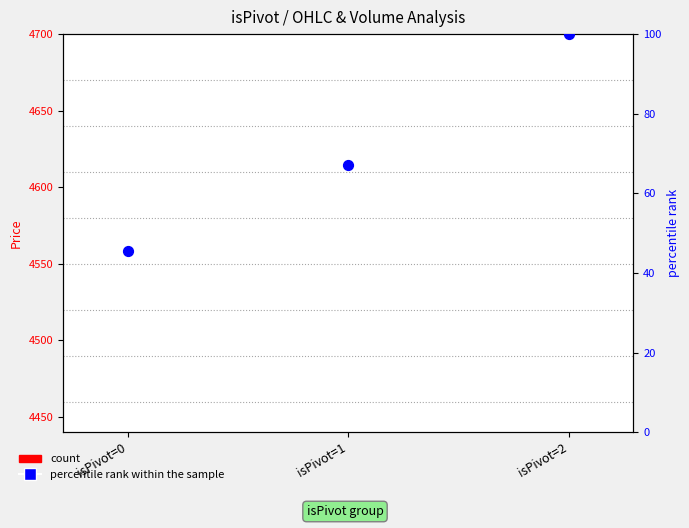

At how many categories does at least one series exceed 54?

2